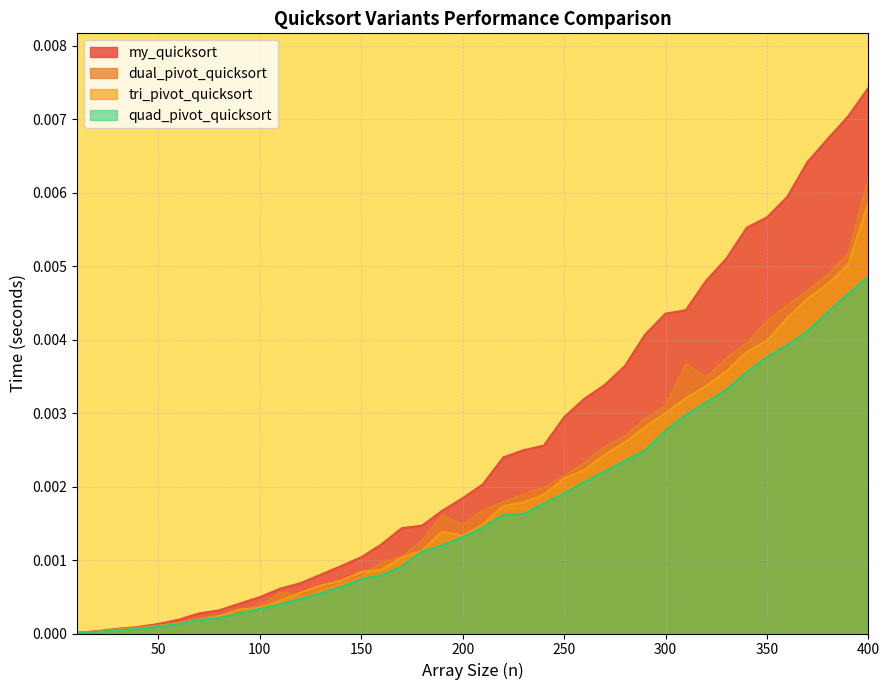

At which category does tri_pivot_quicksort reach its first local valley?

200